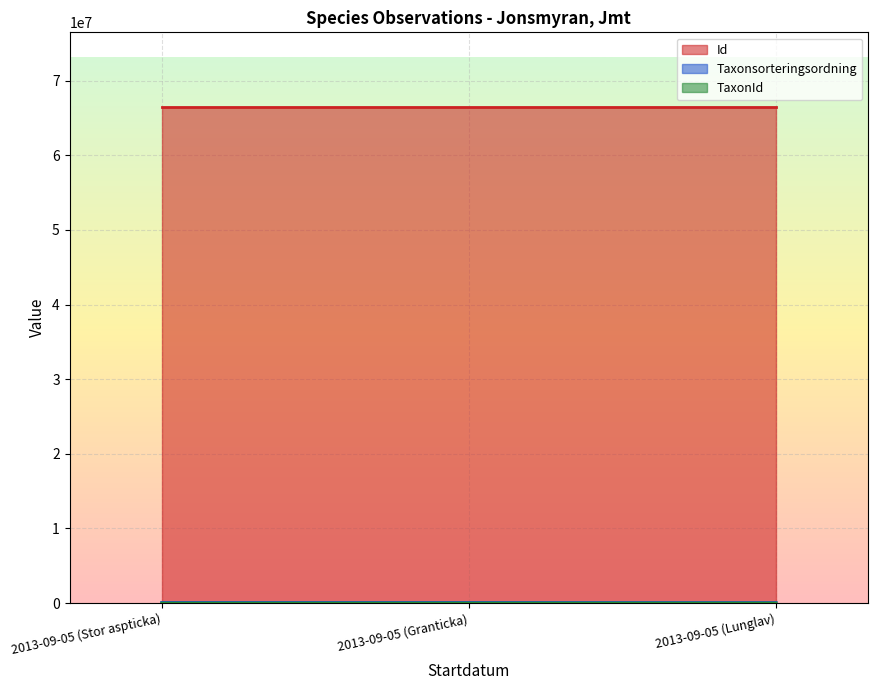

How many distinct data groups are displayed?

3